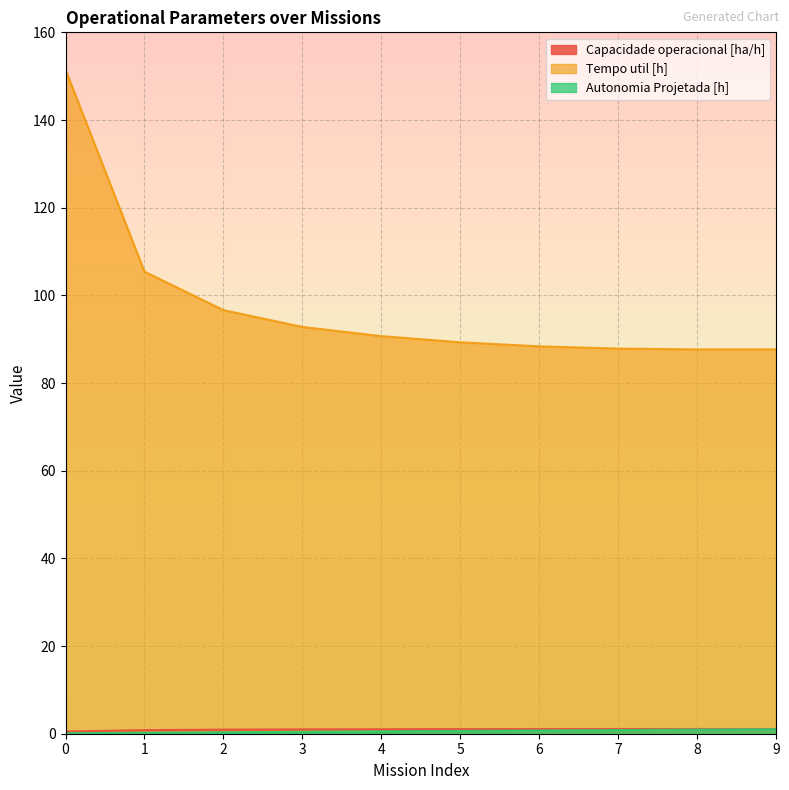

What is the sum of the Tempo util [h] values at 1 and 6?

193.8